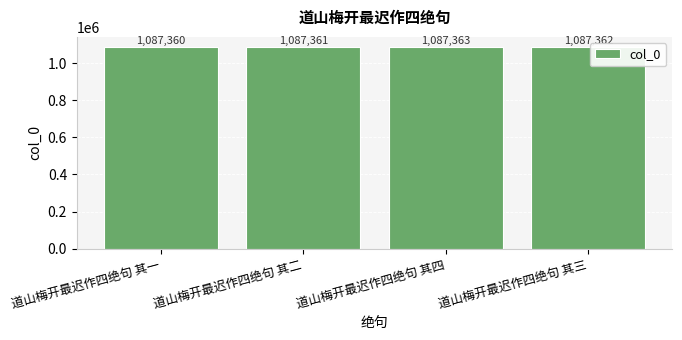

At which category does the chart reach its minimum across all series?

道山梅开最迟作四绝句 其一